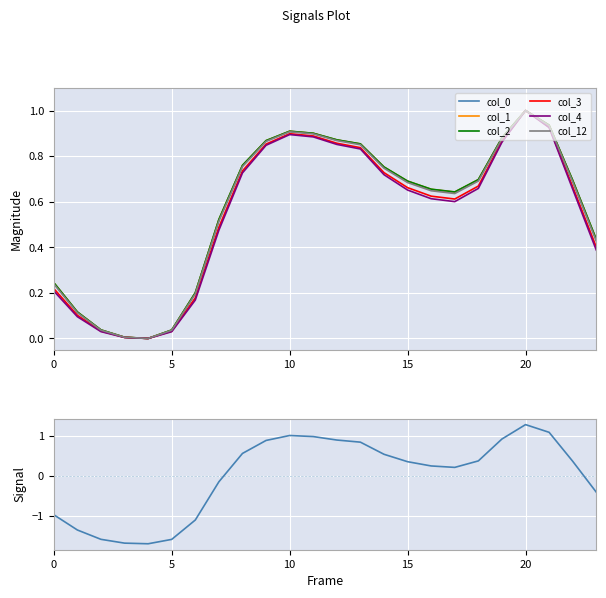

How many values in col_2 are above zero?

23